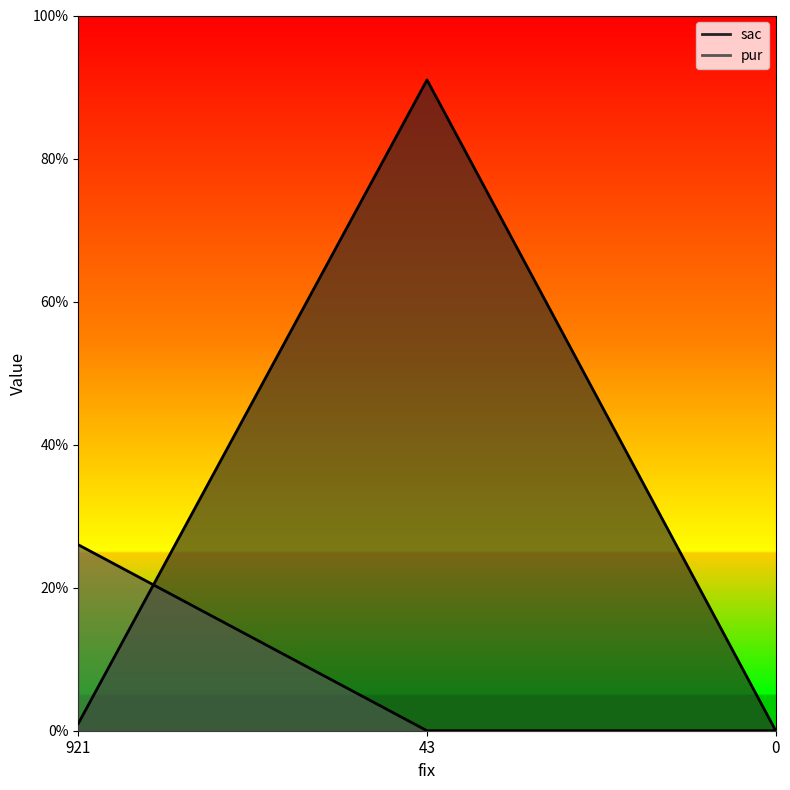

How many categories are shown in the chart?

3